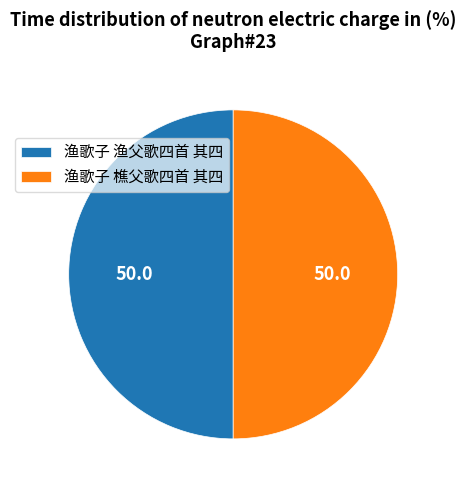

Combined, do 渔歌子 樵父歌四首 其四 and 渔歌子 渔父歌四首 其四 account for over 50%?

Yes